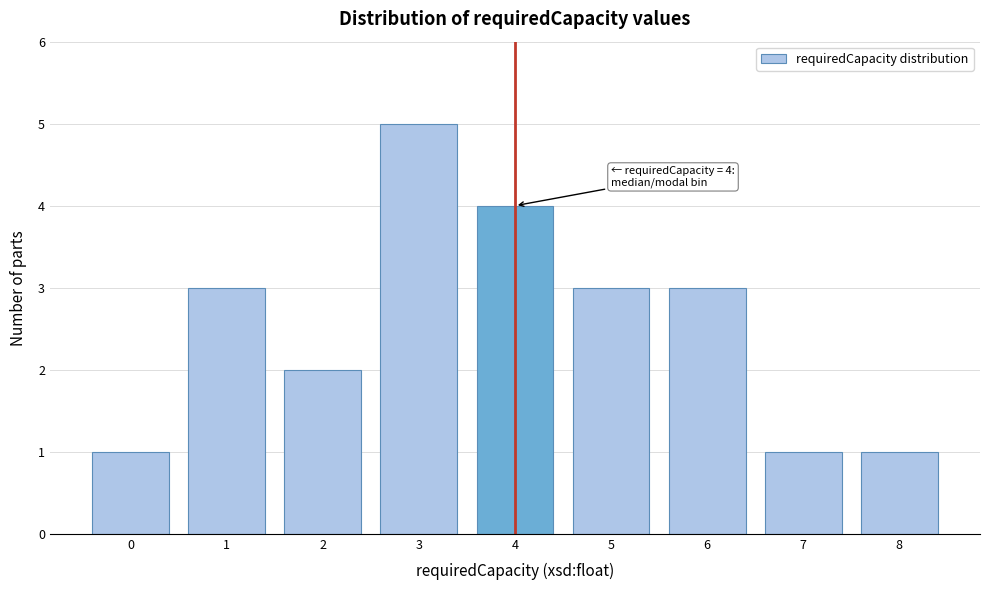

Reading left to right, extract all data points from this chart.

0=1	1=3	2=2	3=5	4=4	5=3	6=3	7=1	8=1